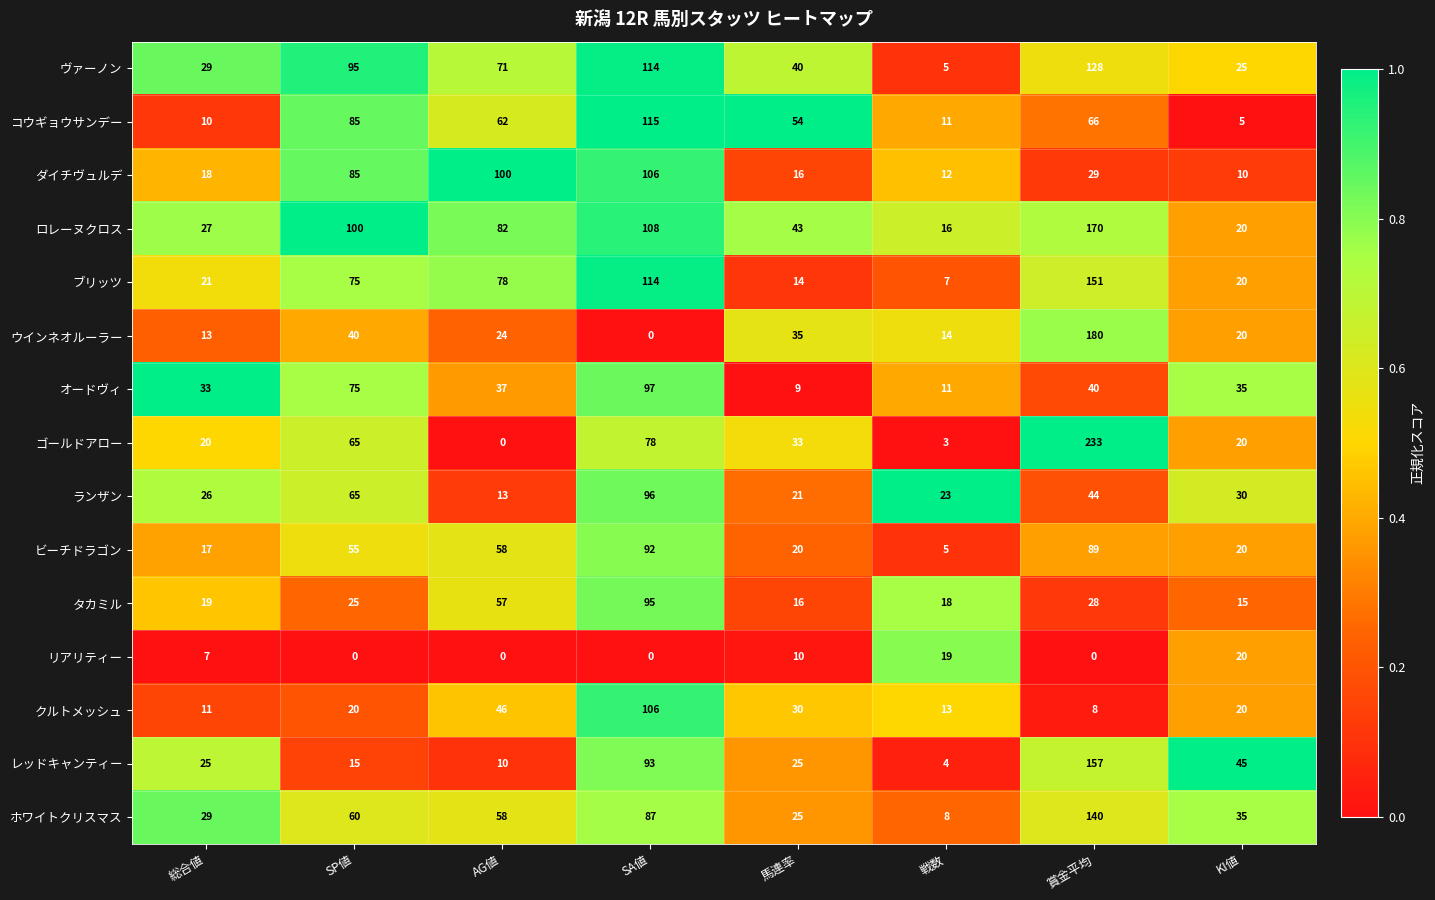

Count the number of categories in the chart.

8